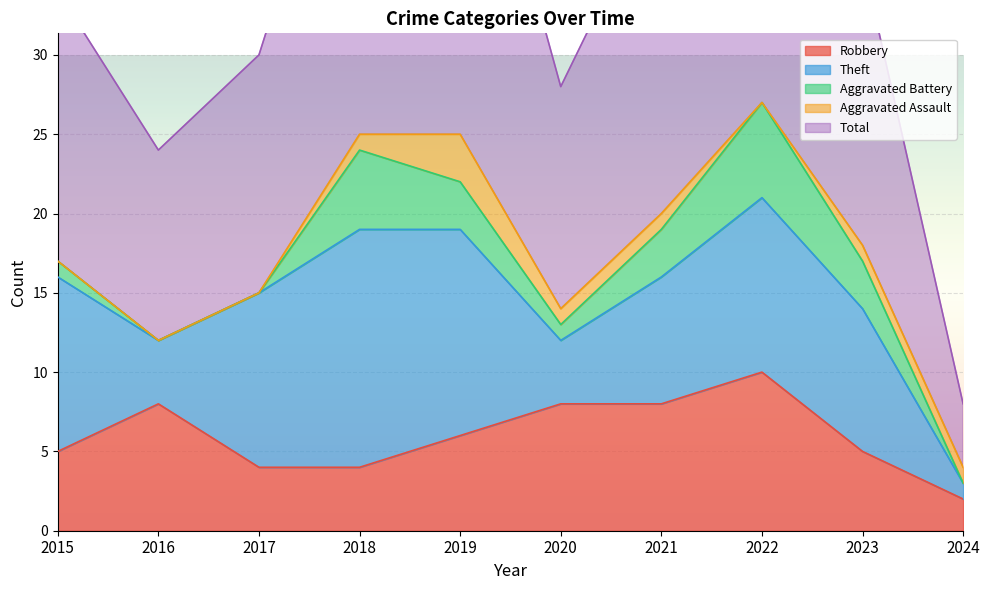

Is the value of Aggravated Battery at 2023 greater than the value of Robbery at 2021?

No